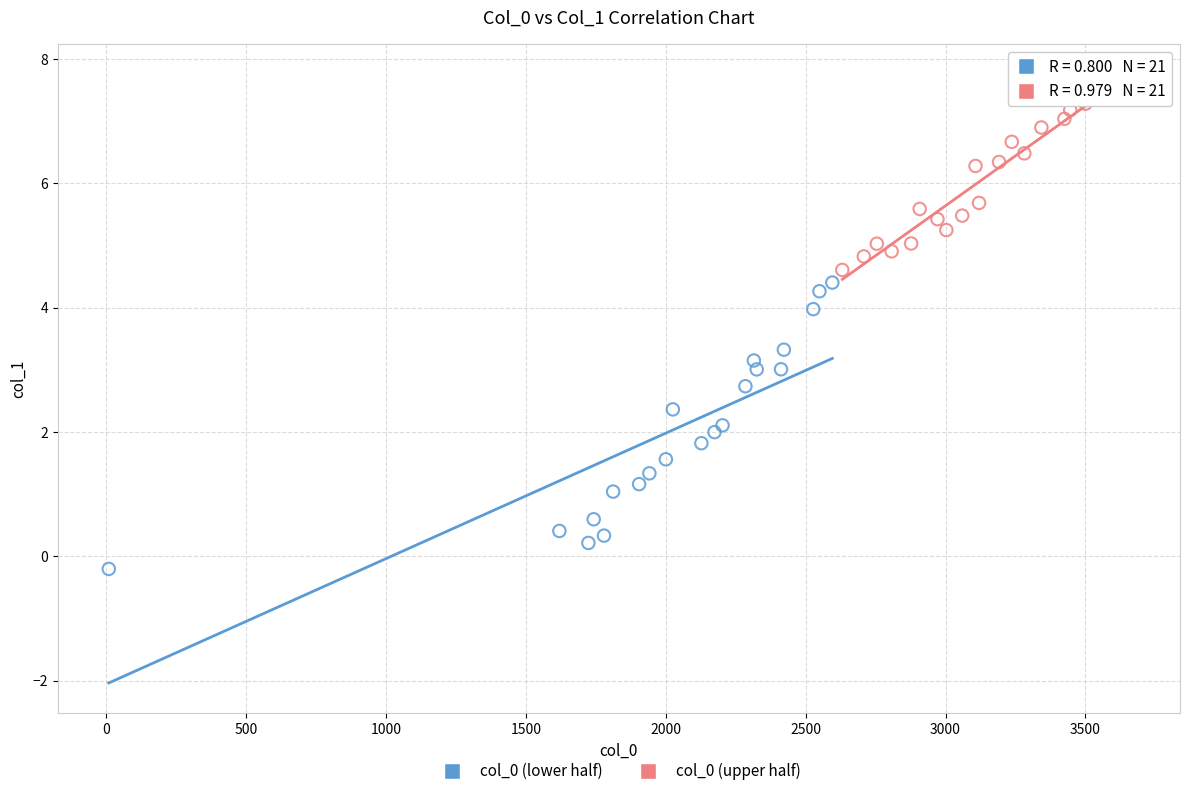

Which series contains the lowest Y value?

col_0 (lower half)